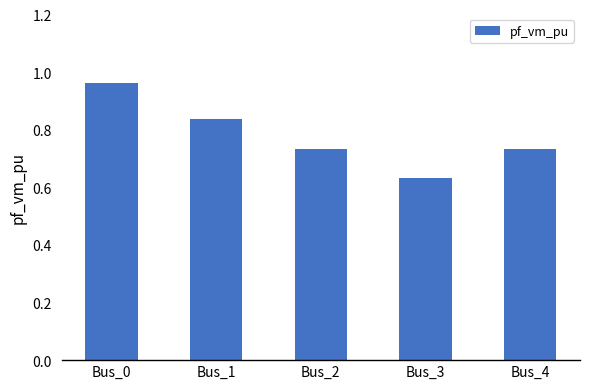

What is the difference between the second highest and minimum values?

0.2